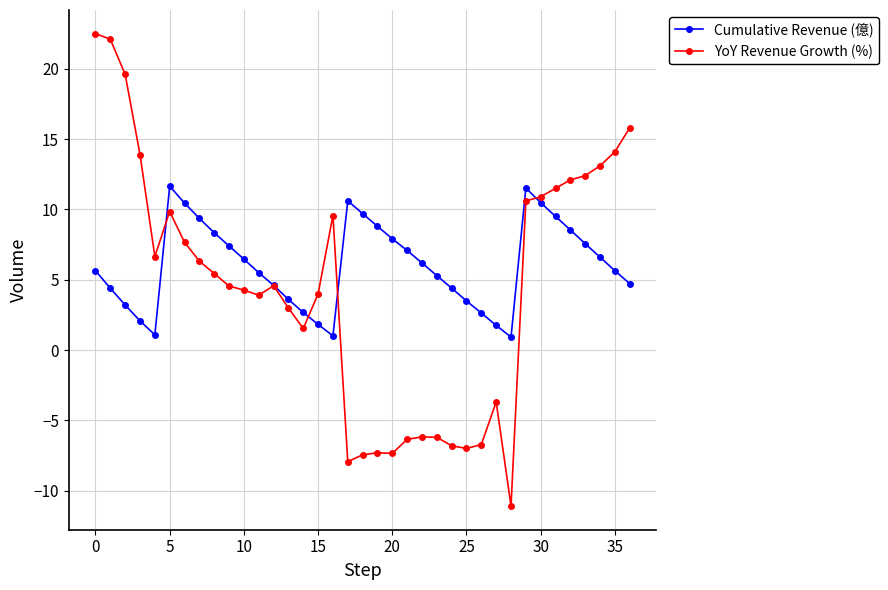

Which series has the largest range (max minus min)?

YoY Revenue Growth (%)